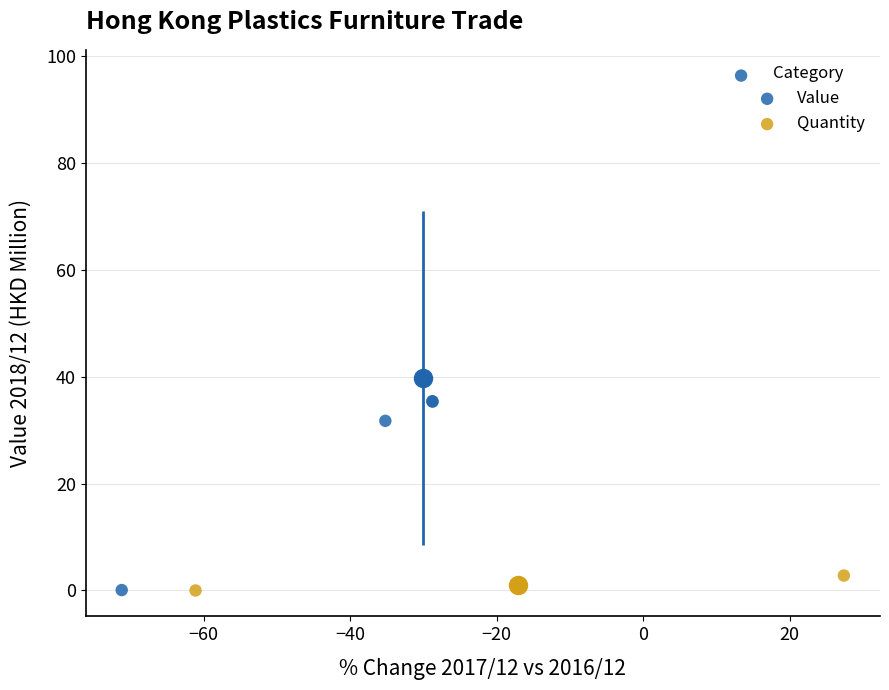

Which series contains the highest Y value?

Value